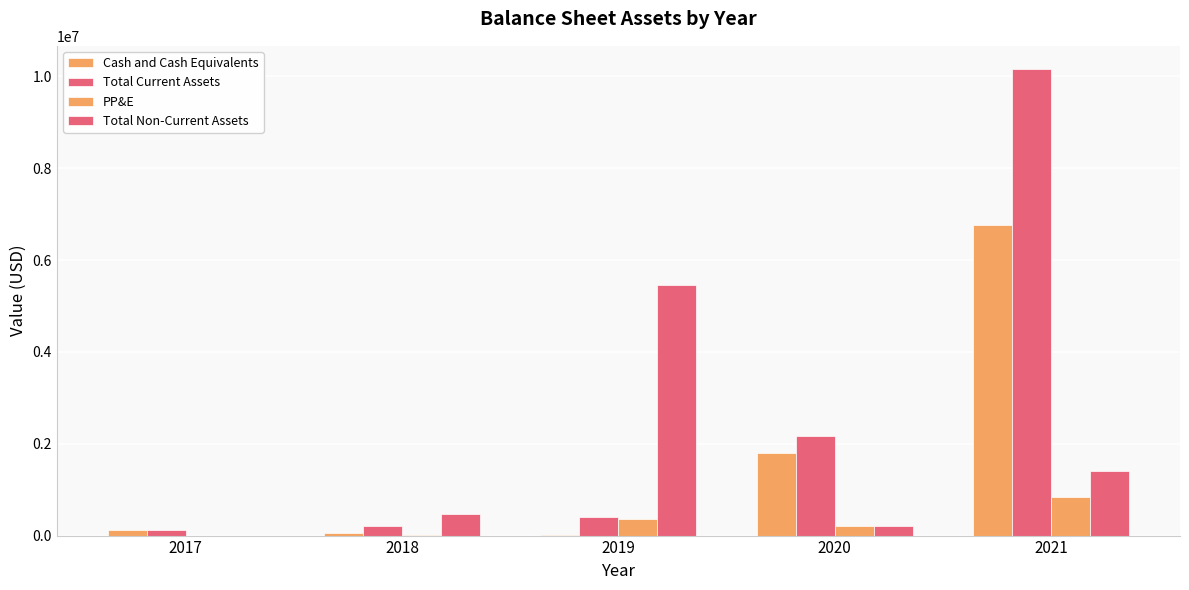

How many series are shown in this chart?

4